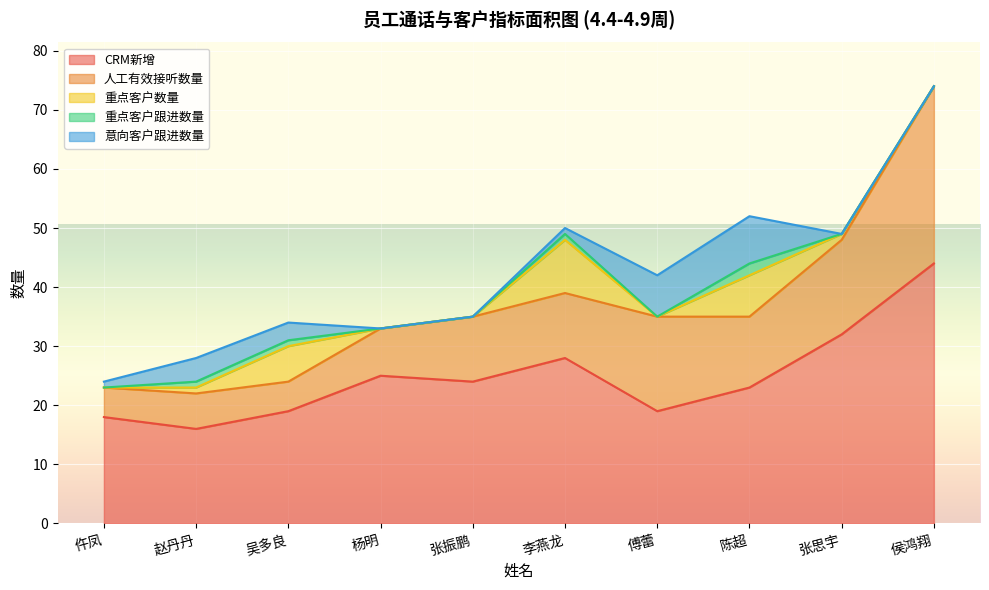

At which label does 人工有效接听数量 reach its peak?

侯鸿翔